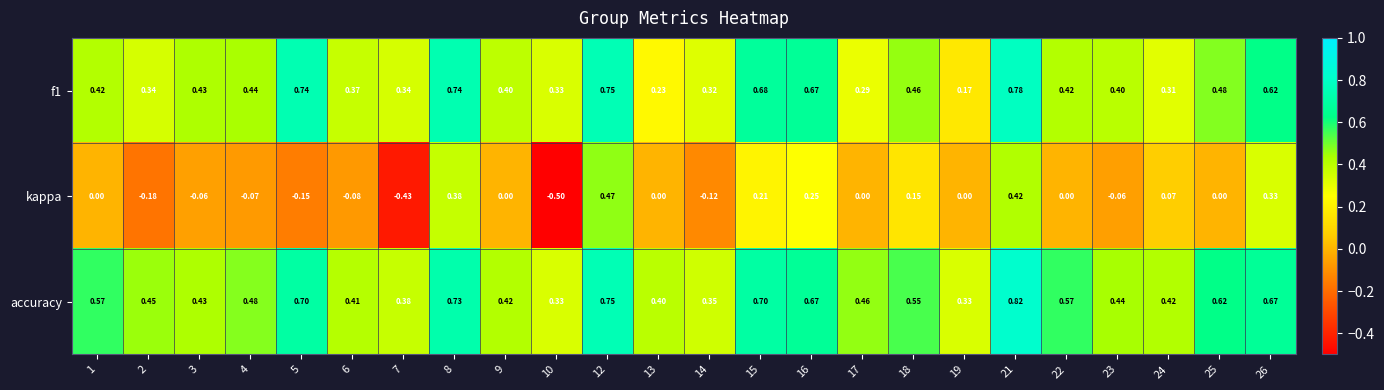

Which series has the largest total across all categories?

accuracy